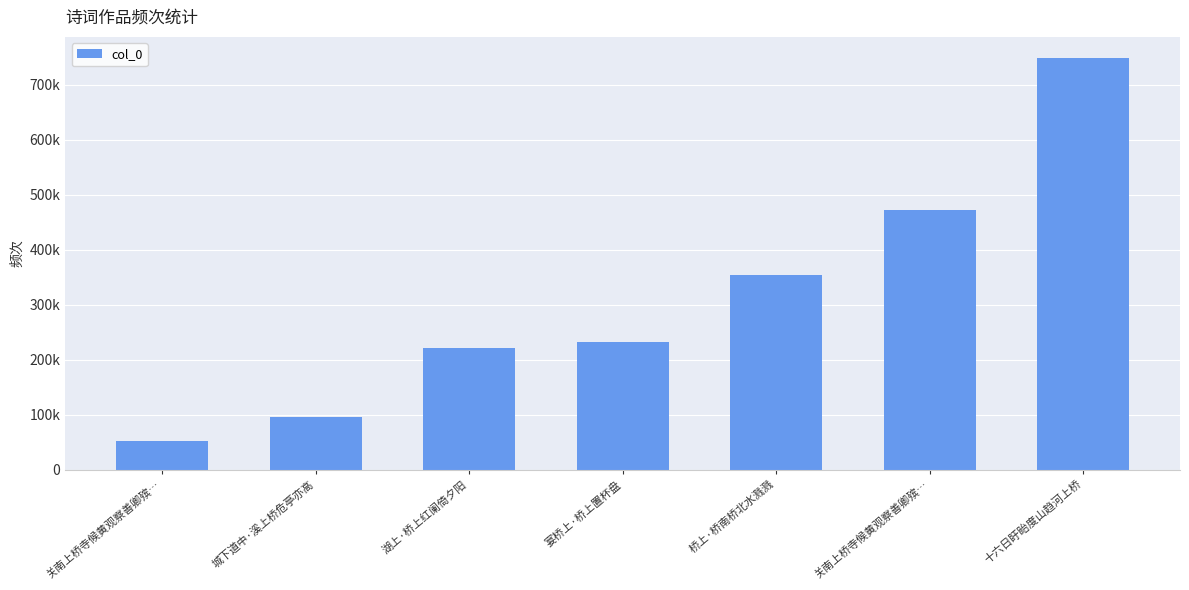

Read the value at 关南上桥寺候黄观察善卿殡…, to the nearest 10.

51770